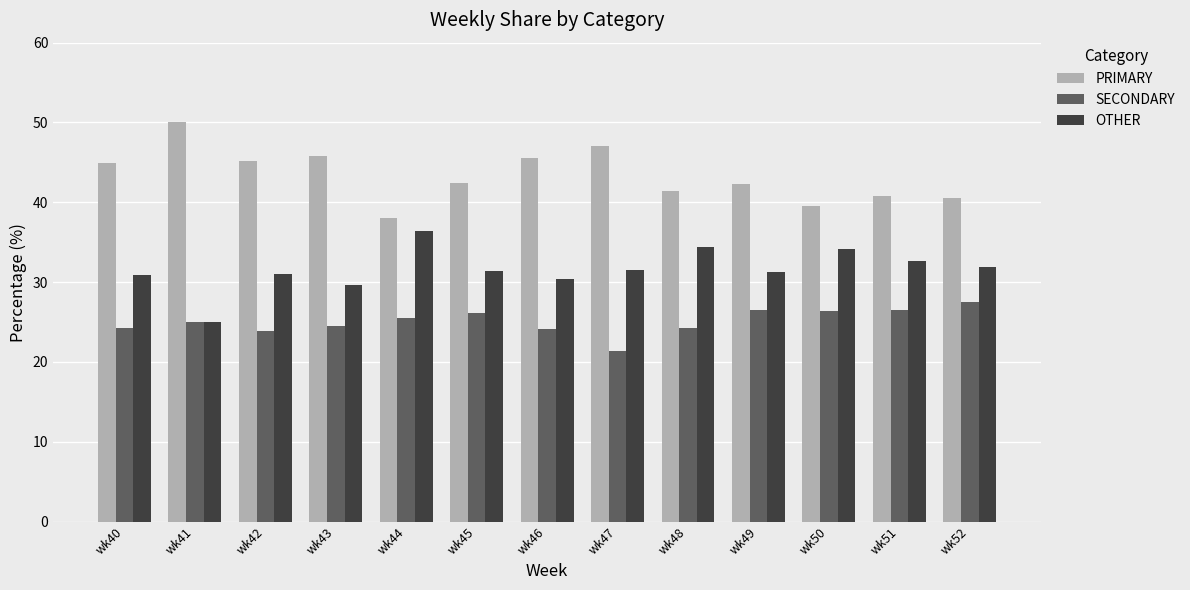

What is the total value across all series at wk43?

100.0